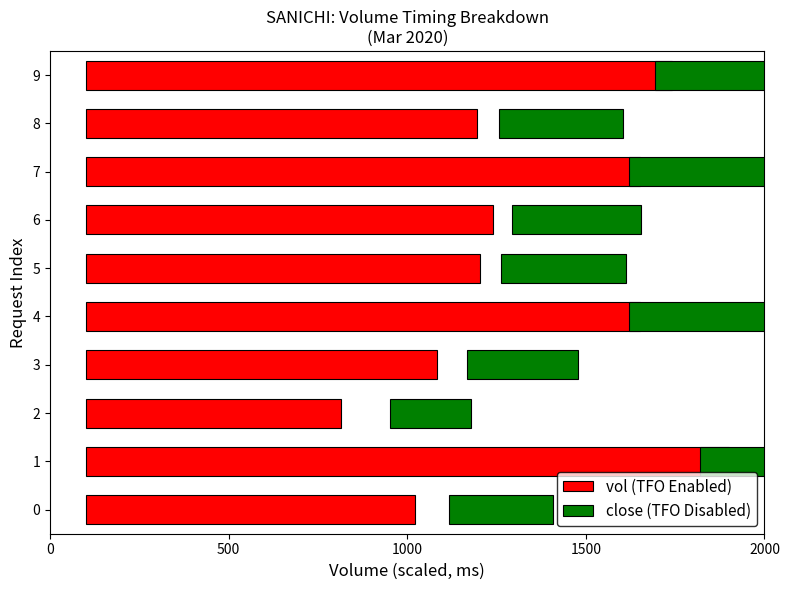

What is the sum of the close (TFO Disabled) values at 6 and 7?

855.0